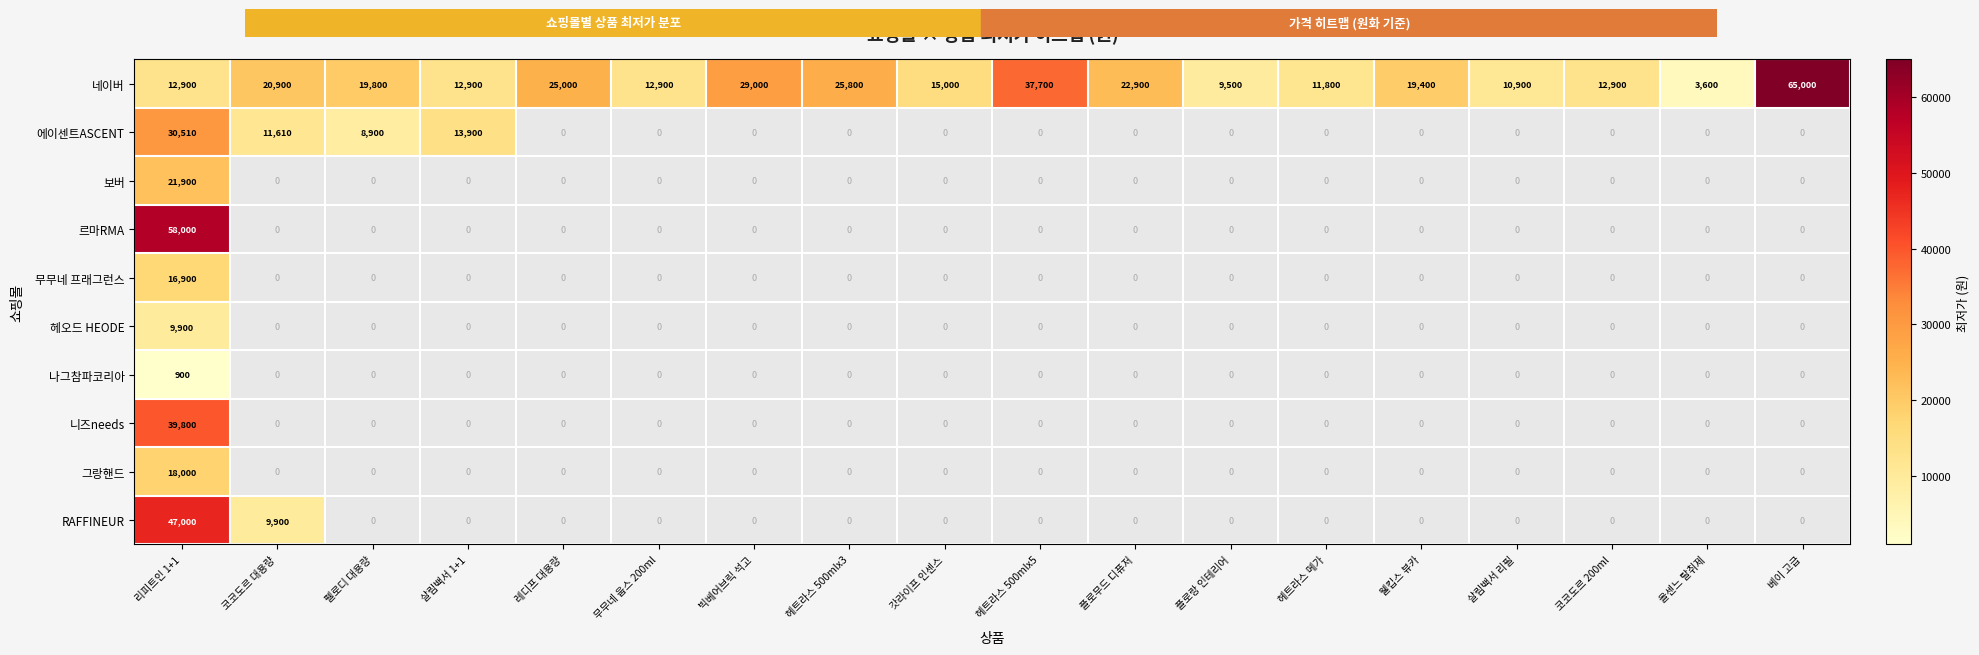

What is the smallest value displayed?

900.0